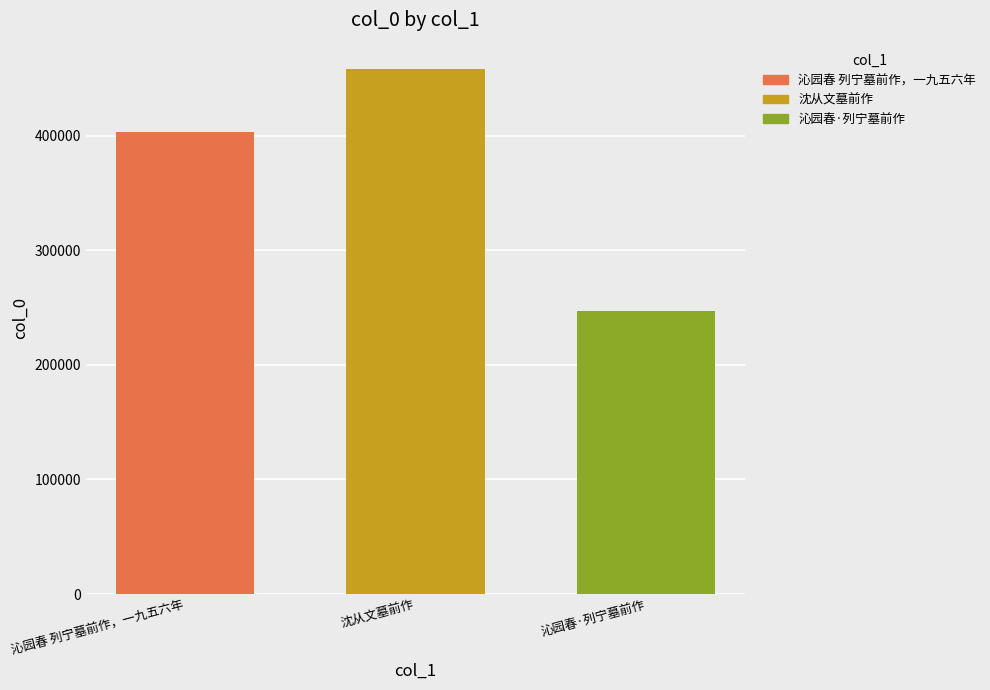

What is the highest value of the 沈从文墓前作 series?

458335